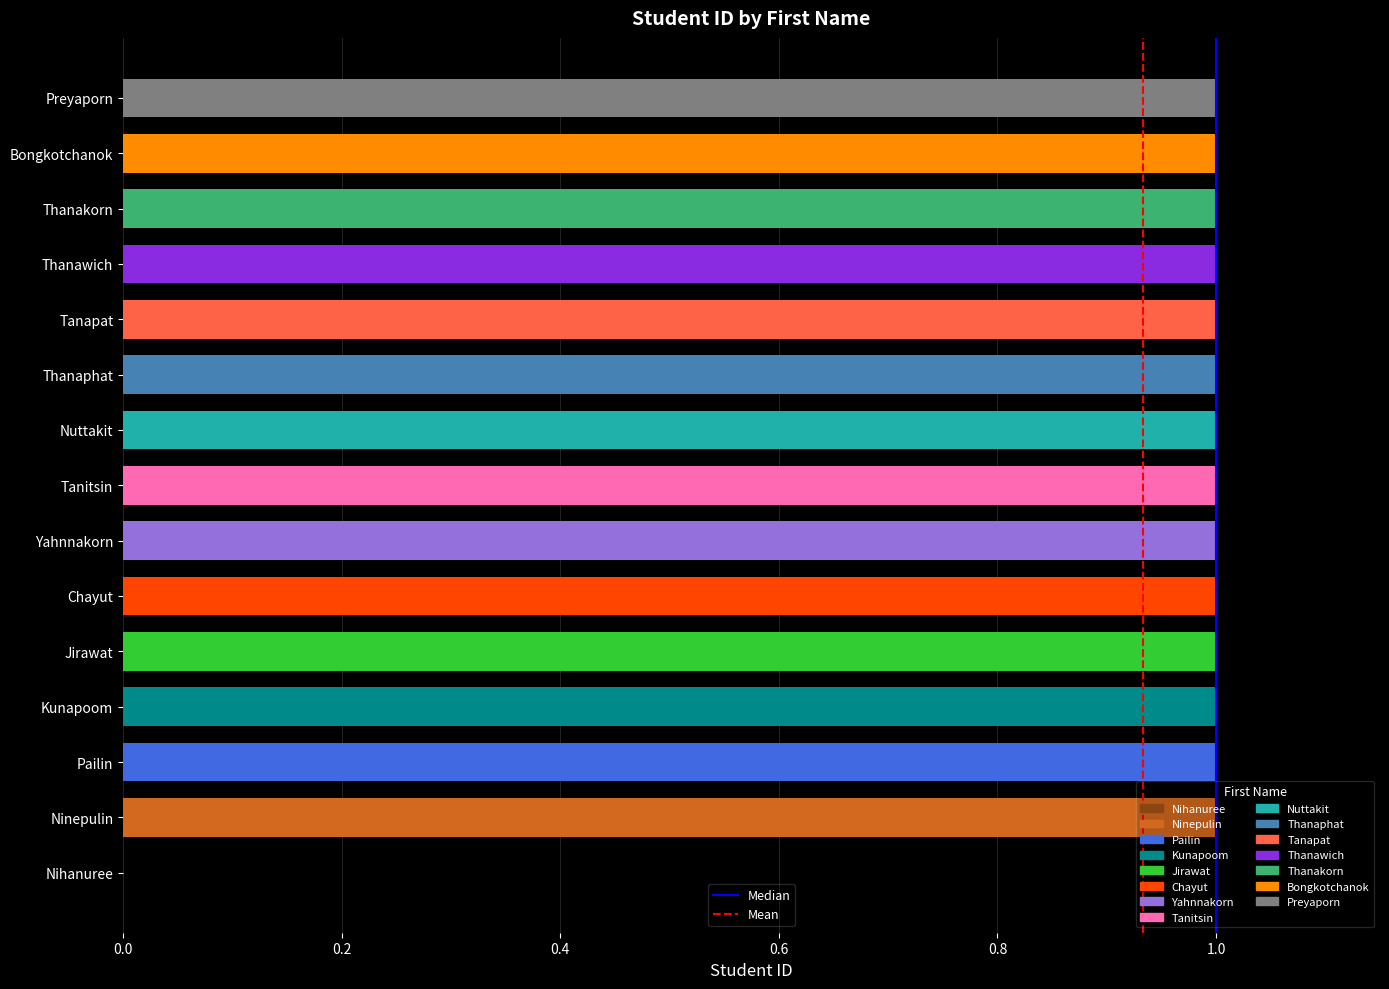

What is the sum of the values at Pailin and Yahnnakorn?

2.0